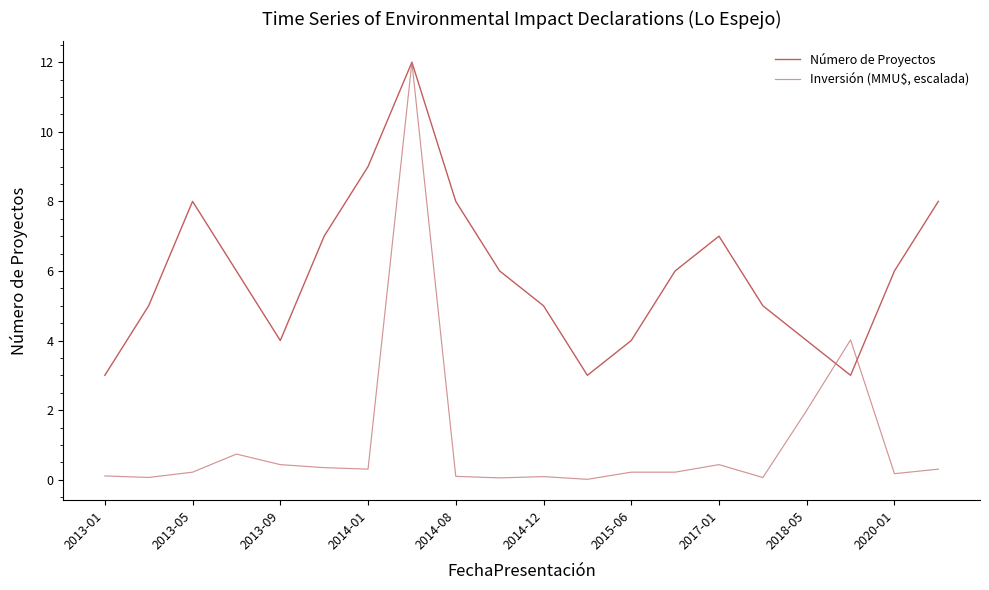

Rank the series by their average value, from highest to lowest.

Número de Proyectos, Inversión (MMU$, escalada)